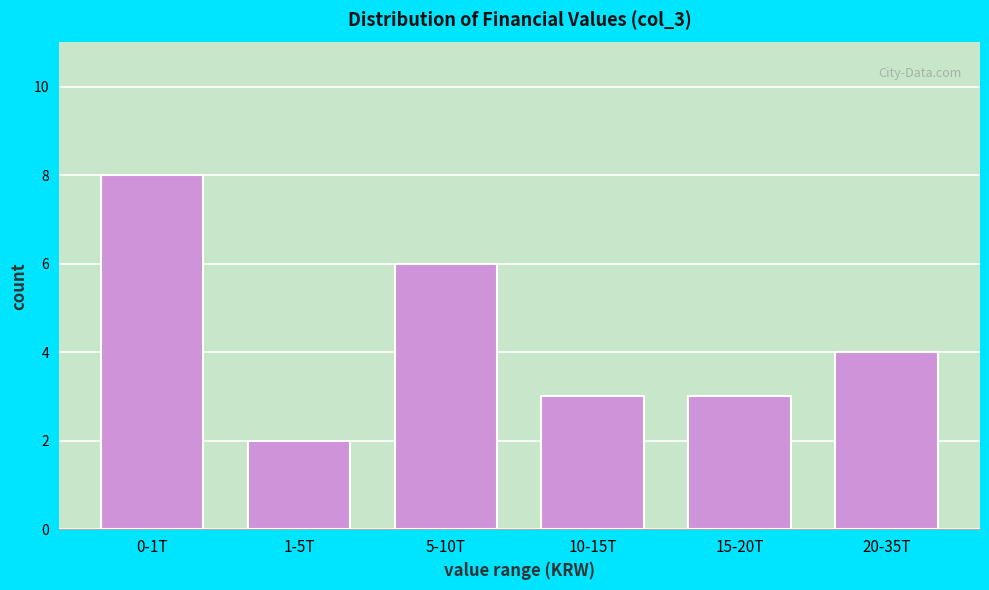

Reading left to right, transcribe all the data shown in this chart.

0-1T=8	1-5T=2	5-10T=6	10-15T=3	15-20T=3	20-35T=4